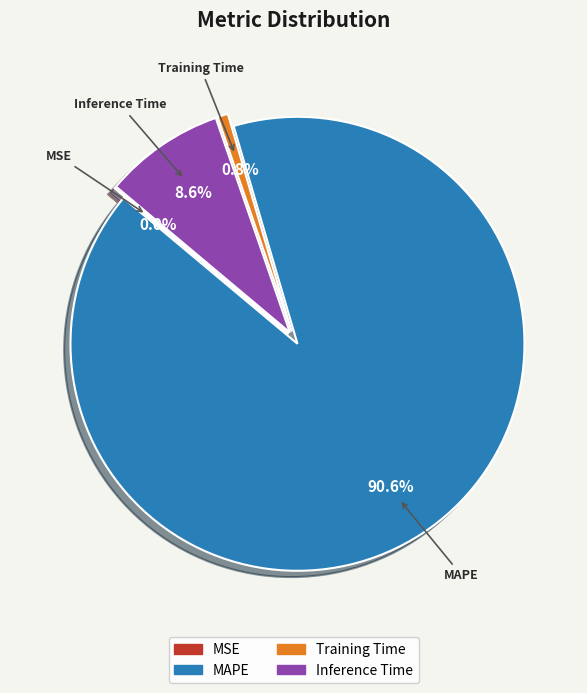

To the nearest percent, what is the average slice percentage?

25%